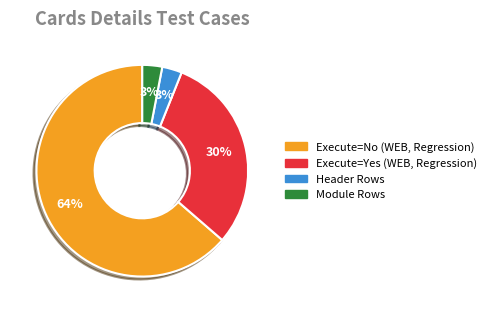

Is there a majority slice in this chart?

Yes